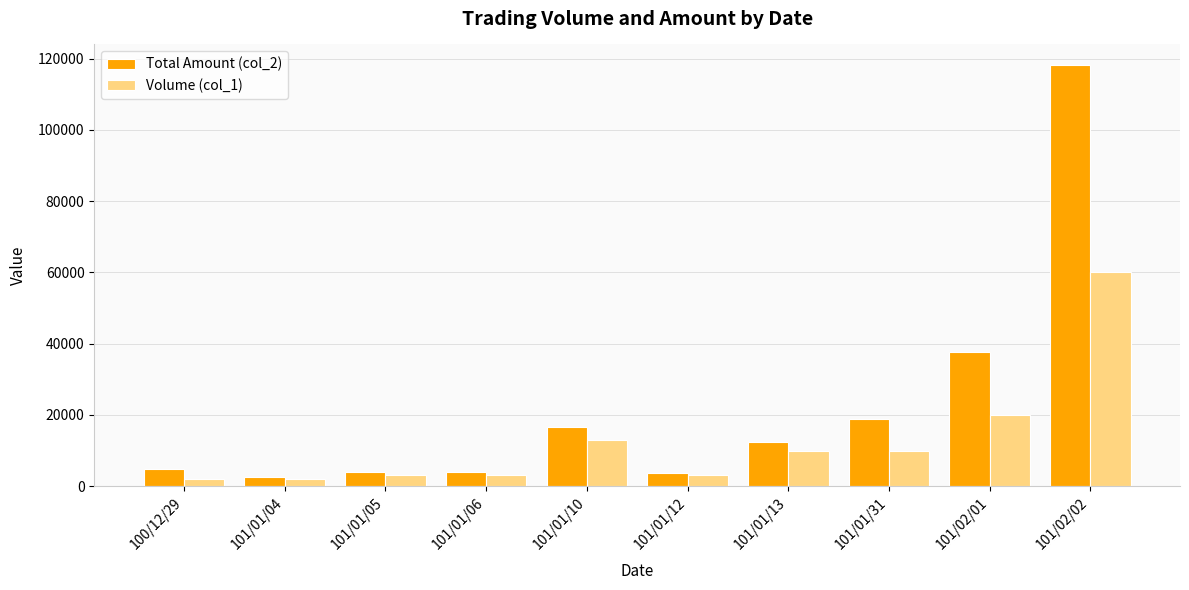

List the series in order of their overall mean, highest first.

Total Amount (col_2), Volume (col_1)